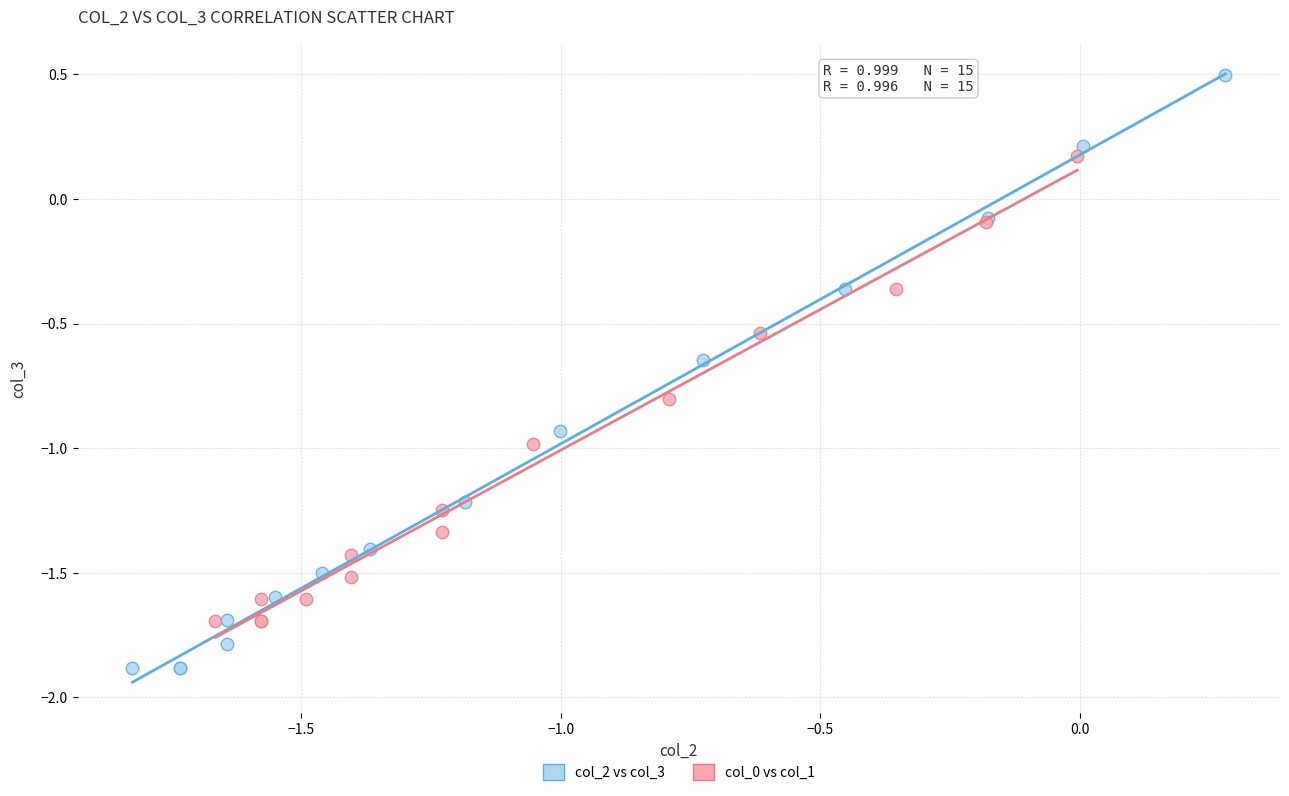

Which series has the largest Y range (max minus min)?

col_2 vs col_3